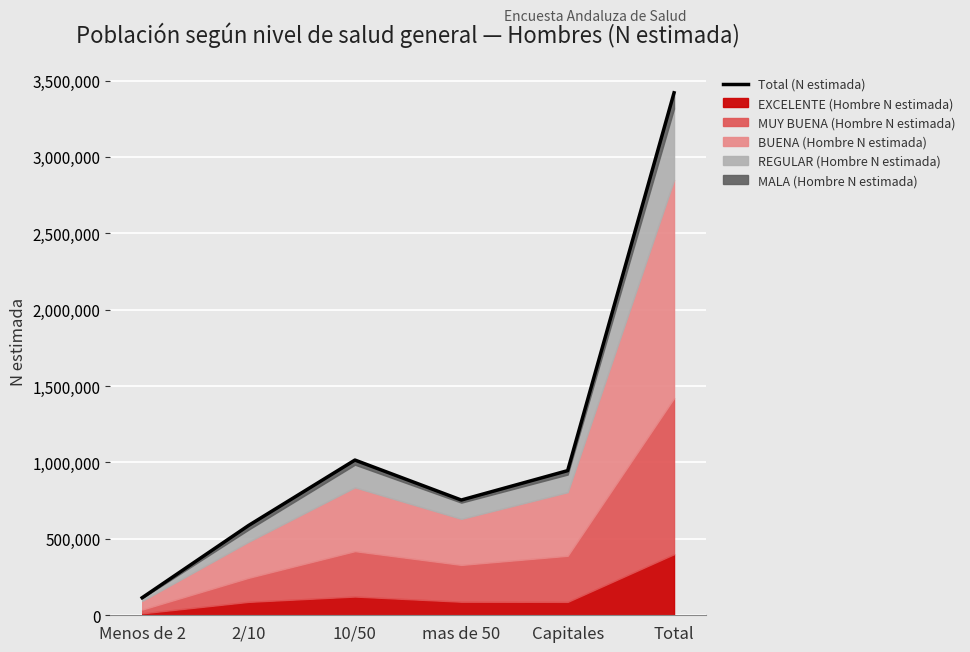

What is the ratio of the value at 10/50 to the value at Capitales?

1.1